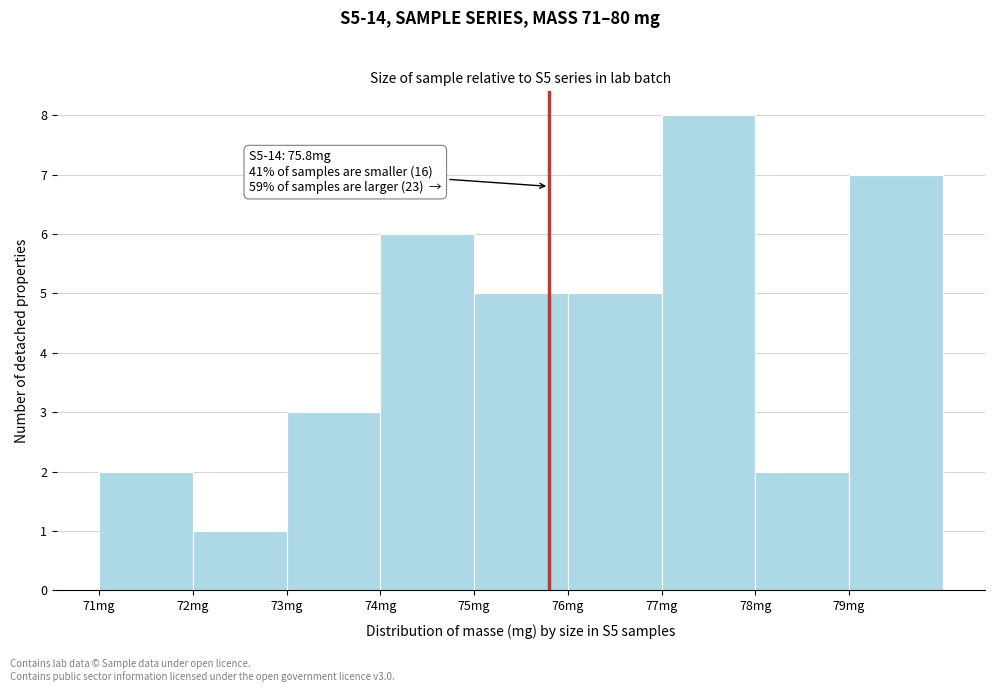

Which range on the x-axis has the tallest bar?

77 to 78